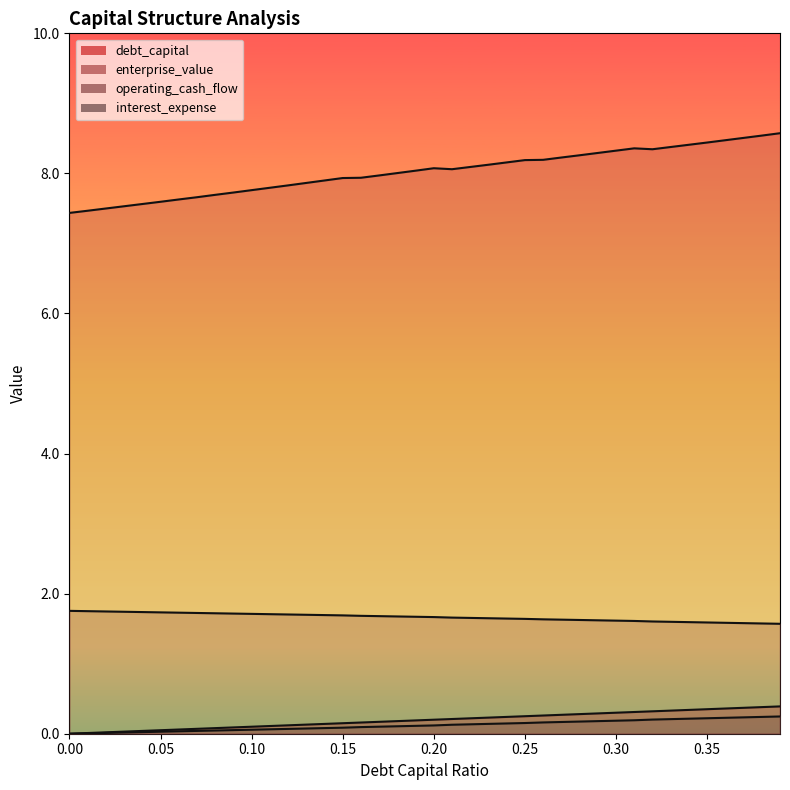

The value of debt_capital at 0.01 is 0.0. True or false?

True